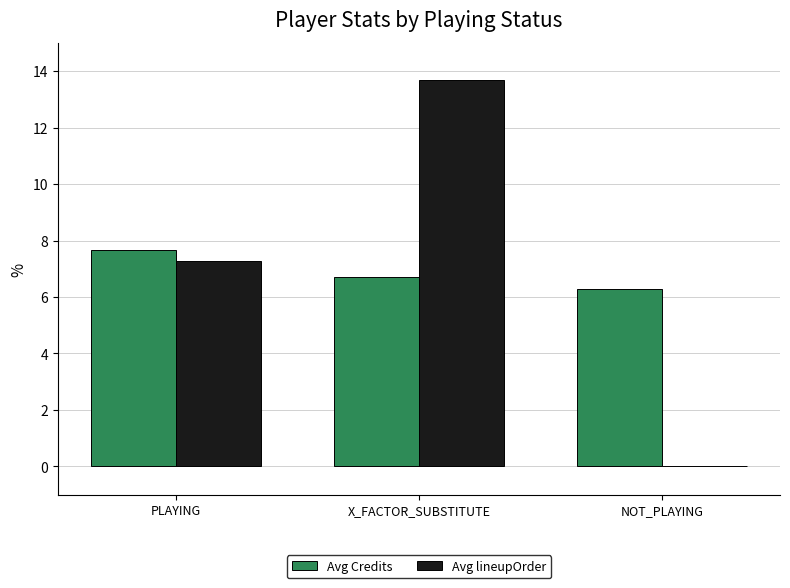

How many groups of bars are there?

3